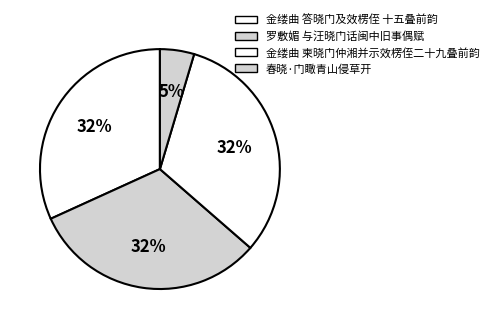

How many segments does this pie chart have?

4